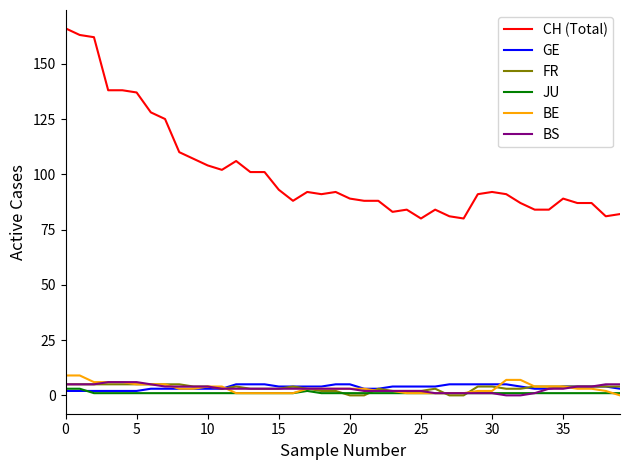

What is the average value of the BS series?

3